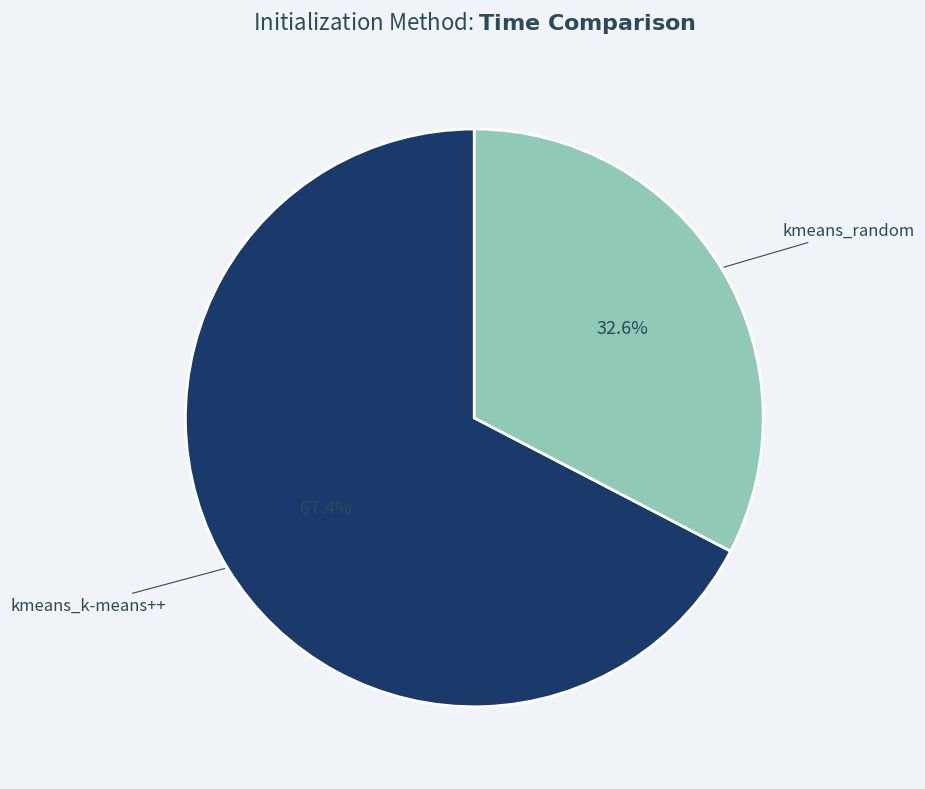

Which slice is the largest?

kmeans_k-means++